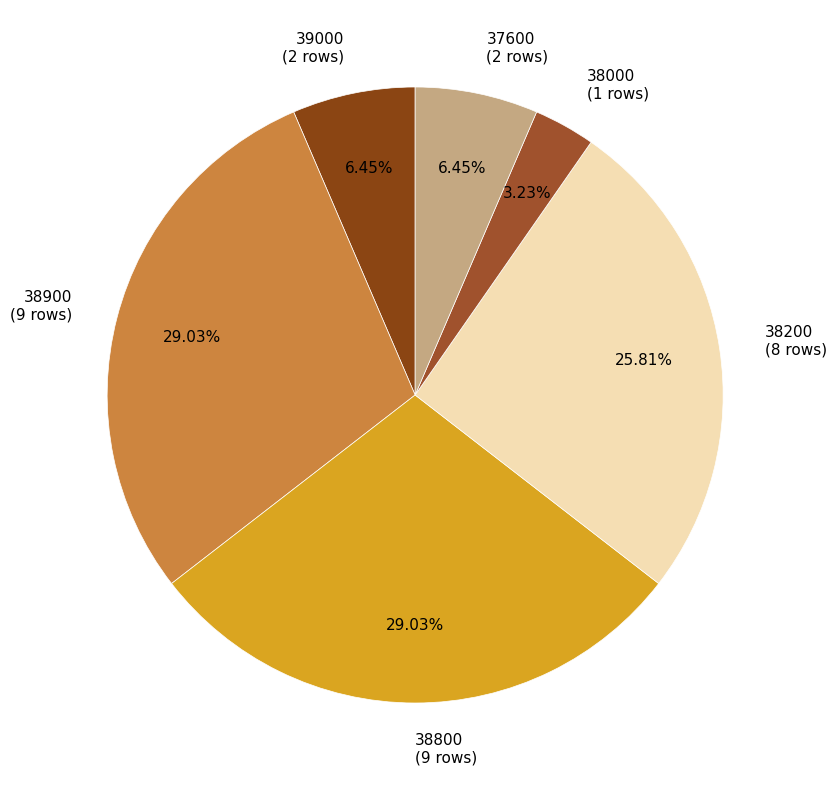

Is there a majority slice in this chart?

No